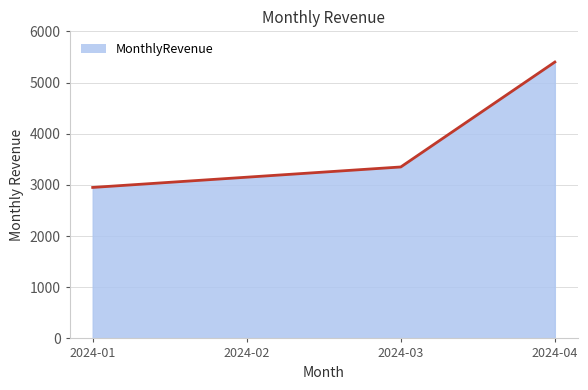

Where is the data nearest to the value 4175?

2024-03